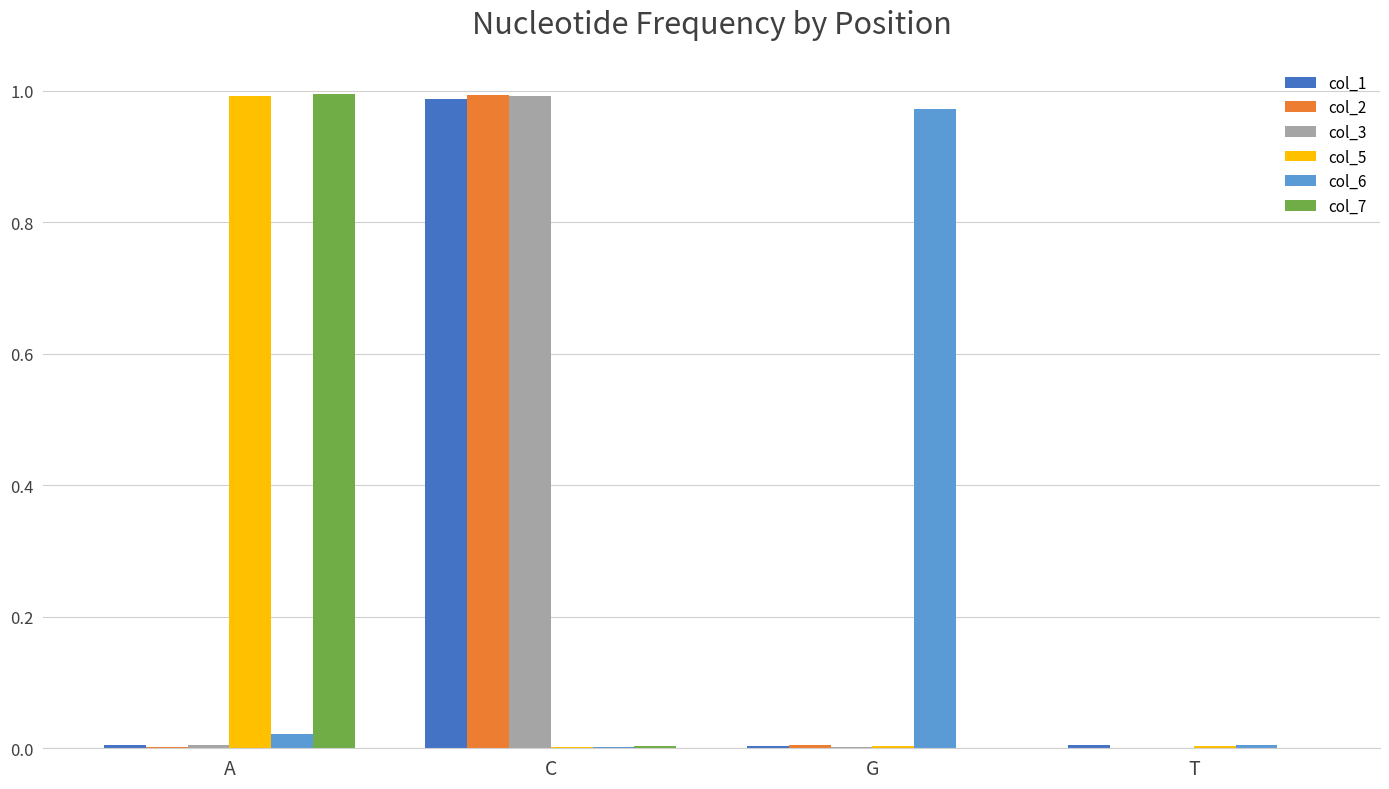

What is the average value of the col_5 series?

0.3